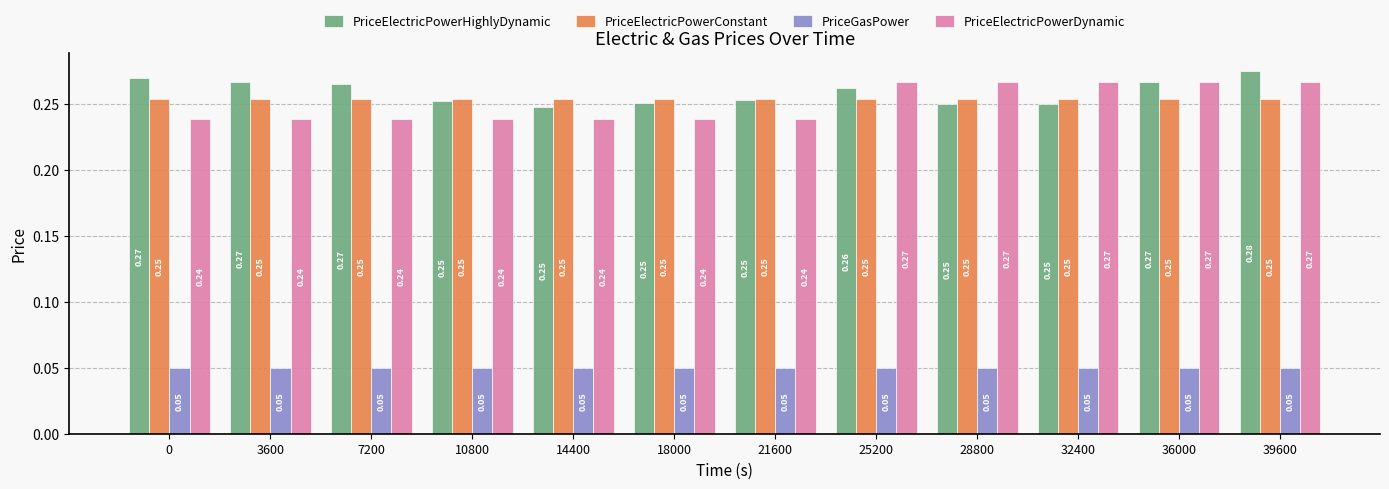

Which series changed the most between 7200 and 36000?

PriceElectricPowerDynamic